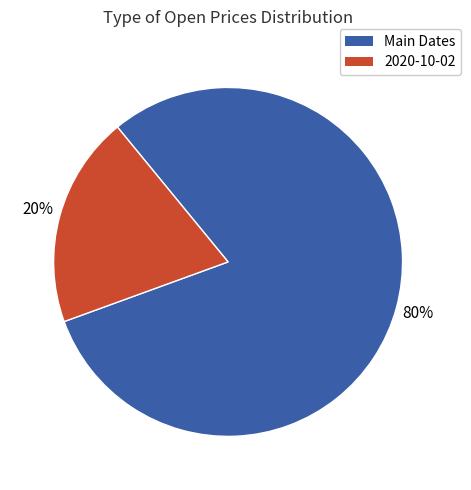

Is there any slice that represents more than half of the pie?

Yes